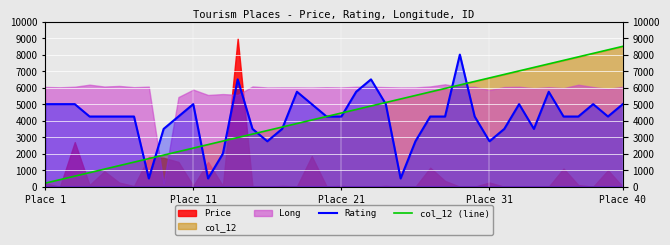

What is the minimum value for Rating?

500.0